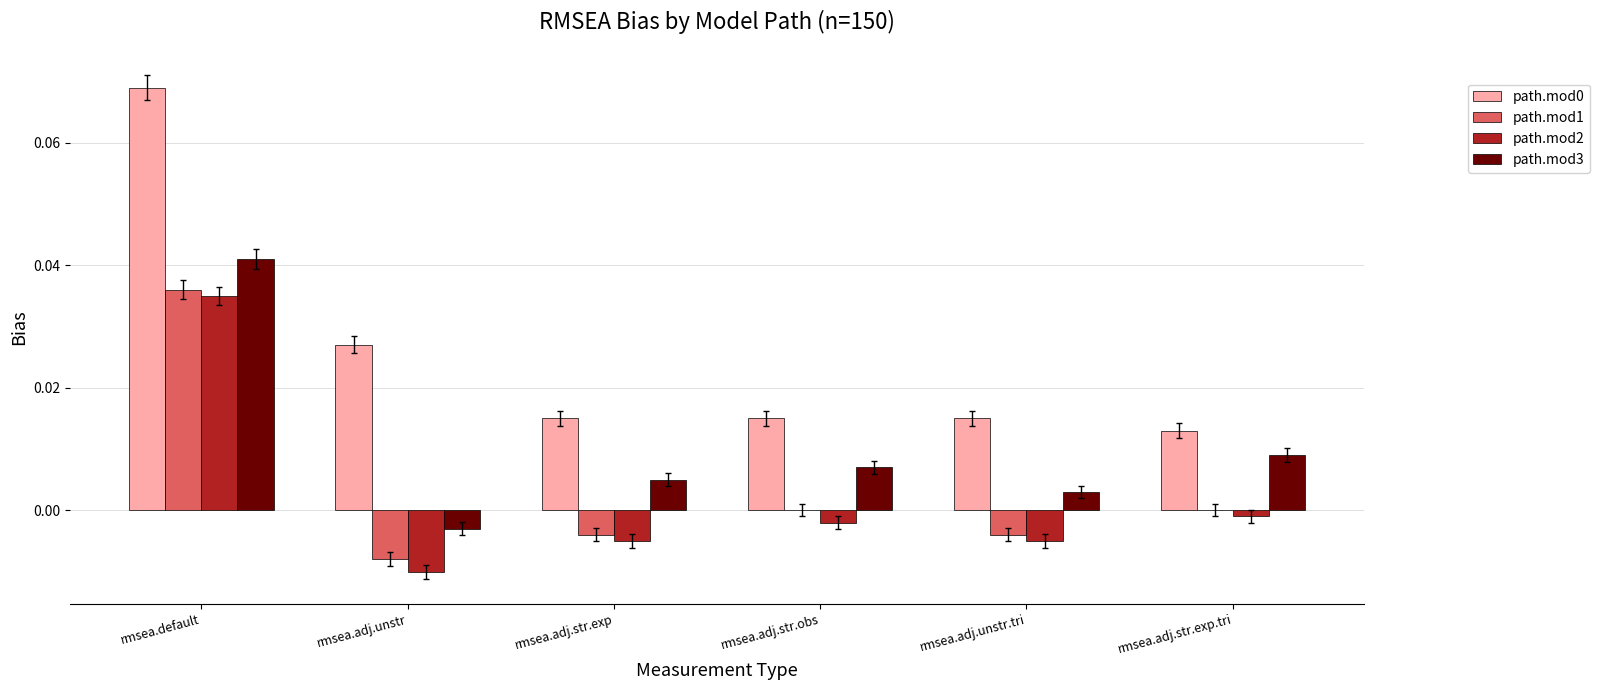

The path.mod3 series shows 0.0 at rmsea.adj.str.exp.tri. True or false?

True